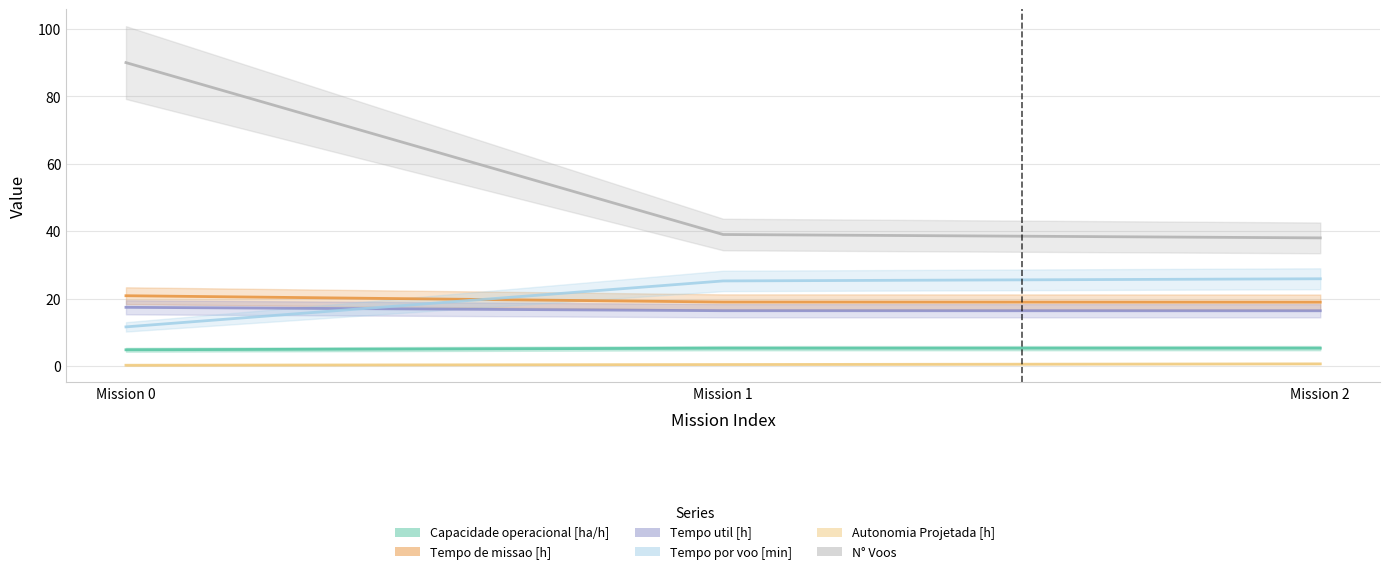

Rank the series by their maximum value, from highest to lowest.

N° Voos, Tempo por voo [min], Tempo de missao [h], Tempo util [h], Capacidade operacional [ha/h], Autonomia Projetada [h]